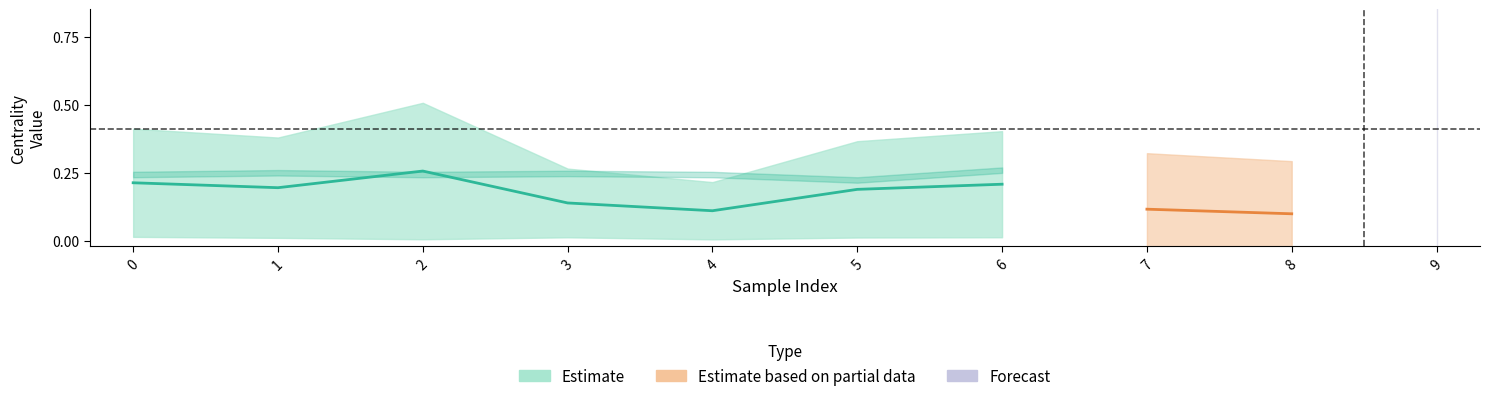

What is the sum of the max_betweenness_centrality values at 3 and 1?

0.6